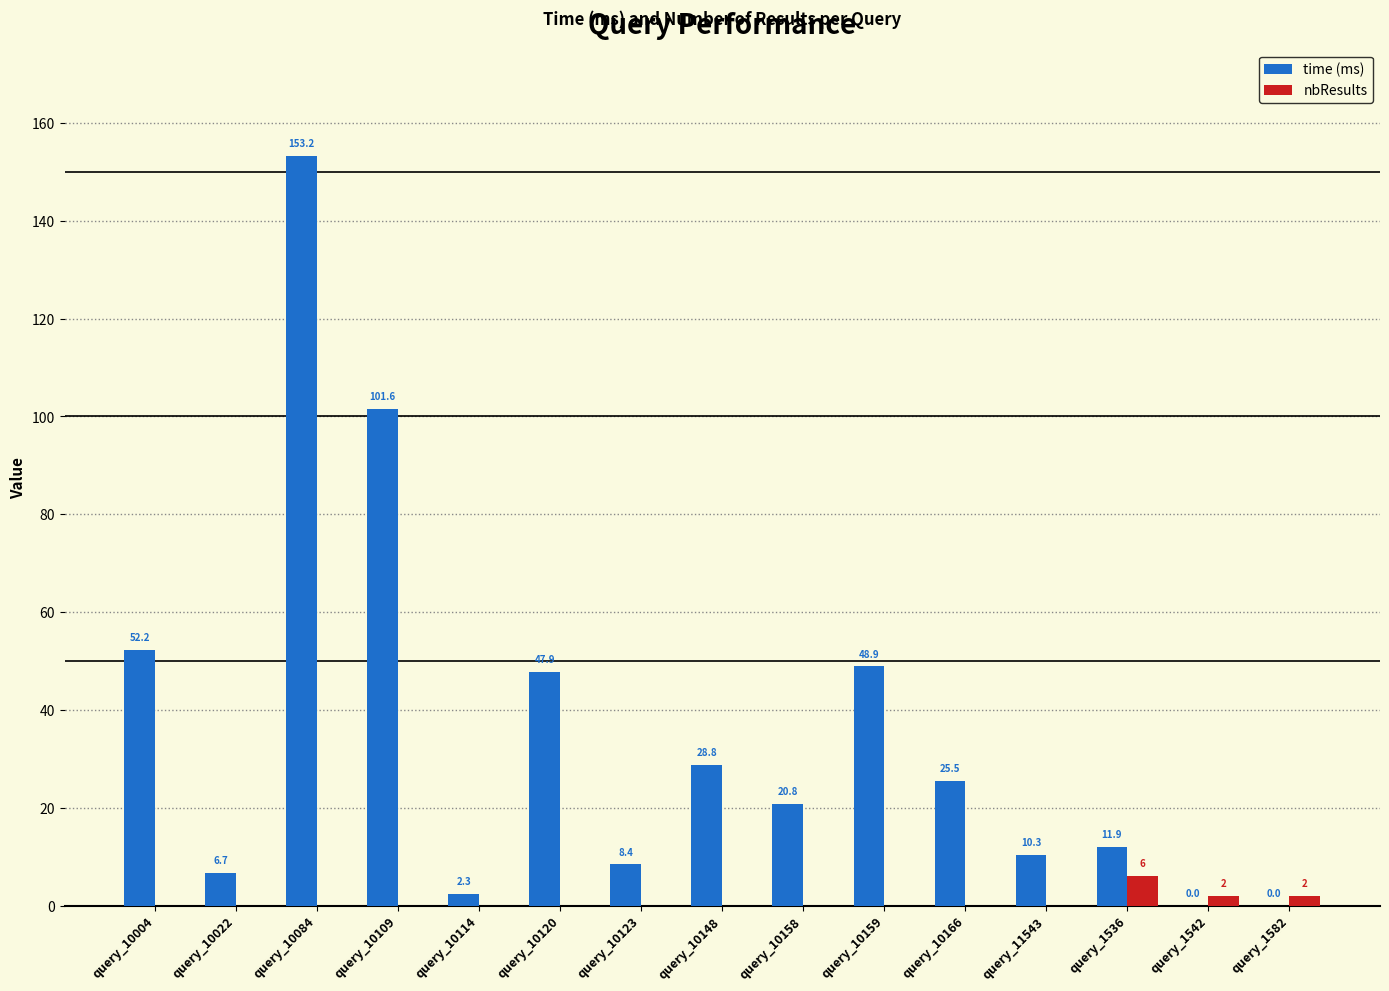

Are the bars horizontal?

No